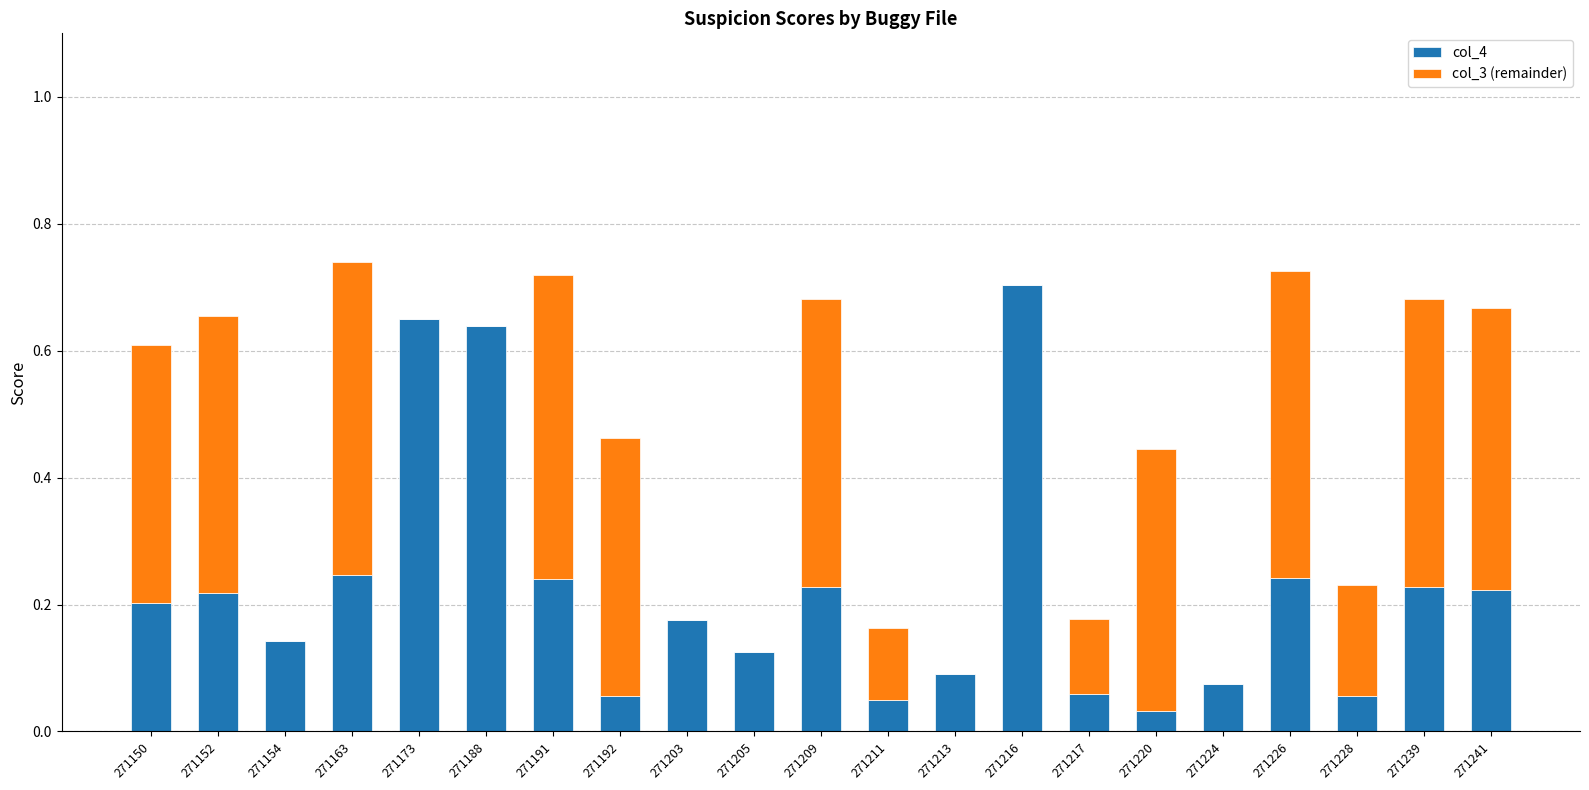

Which category has the highest value in the col_4 series?

271216